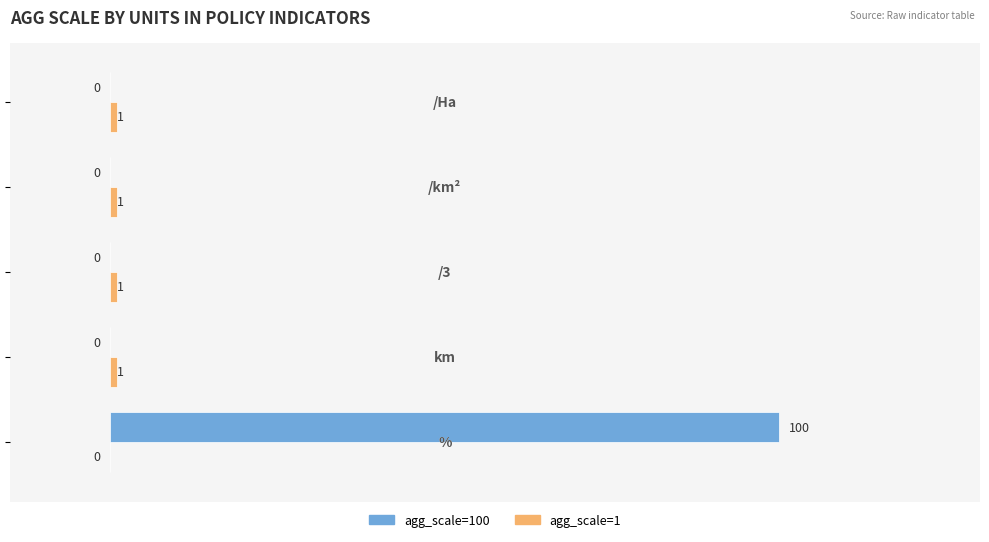

What is the greatest value displayed?

100